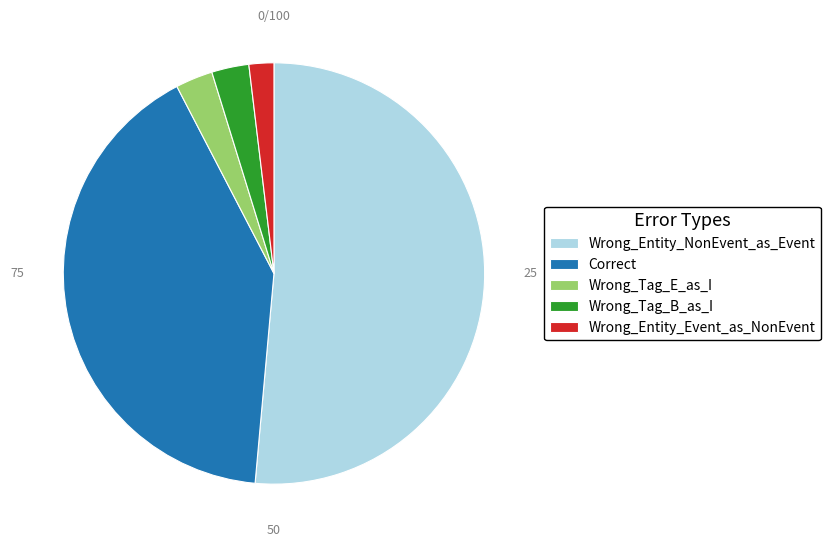

Approximately how many times larger is the value at Correct compared to Wrong_Tag_B_as_I?

14.3